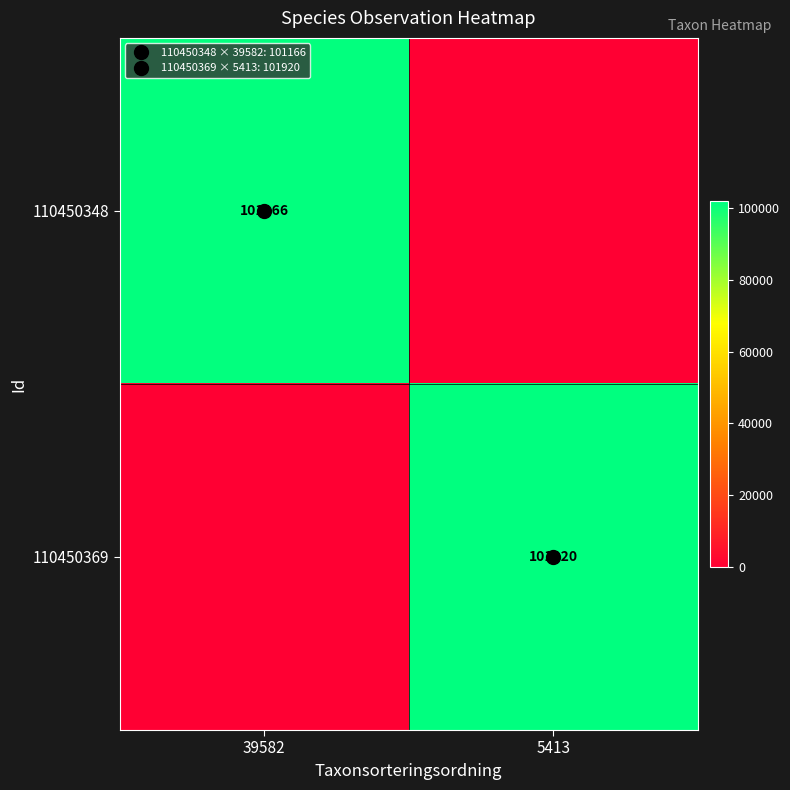

What is the highest value of the 110450369 series?

101920